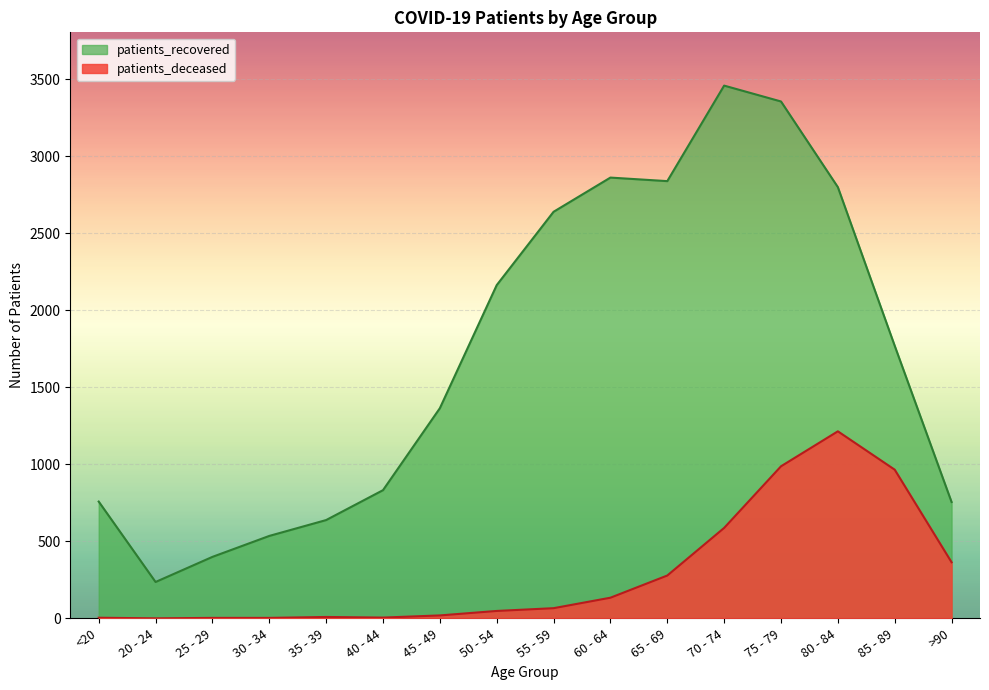

How many interior local valleys does the patients_recovered series have?

2